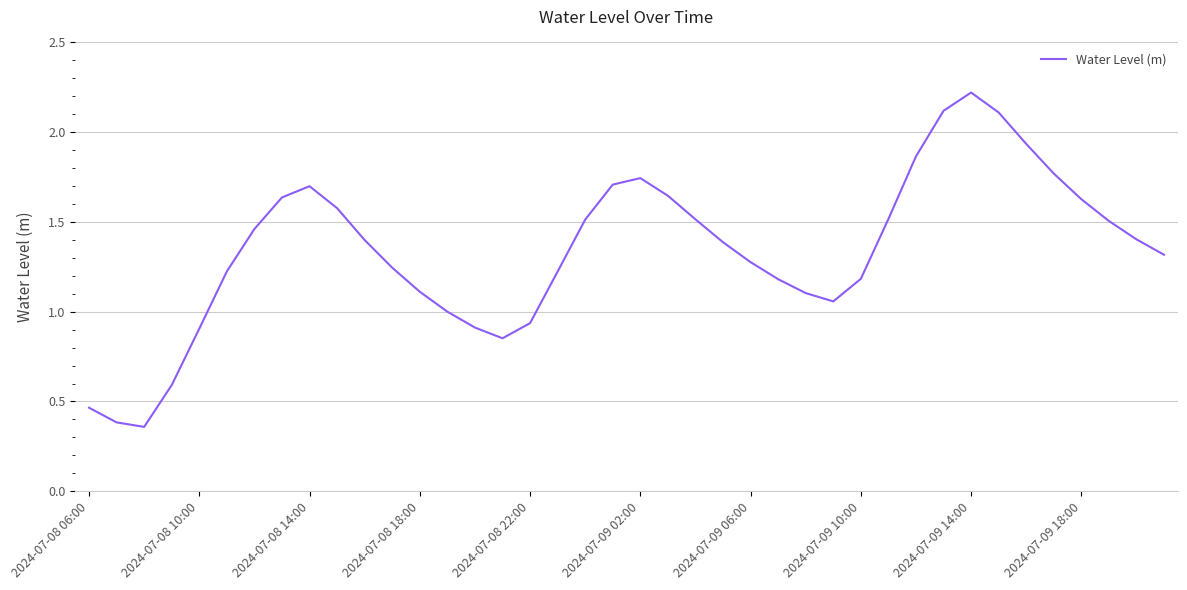

What is the maximum value shown in the chart?

2.2